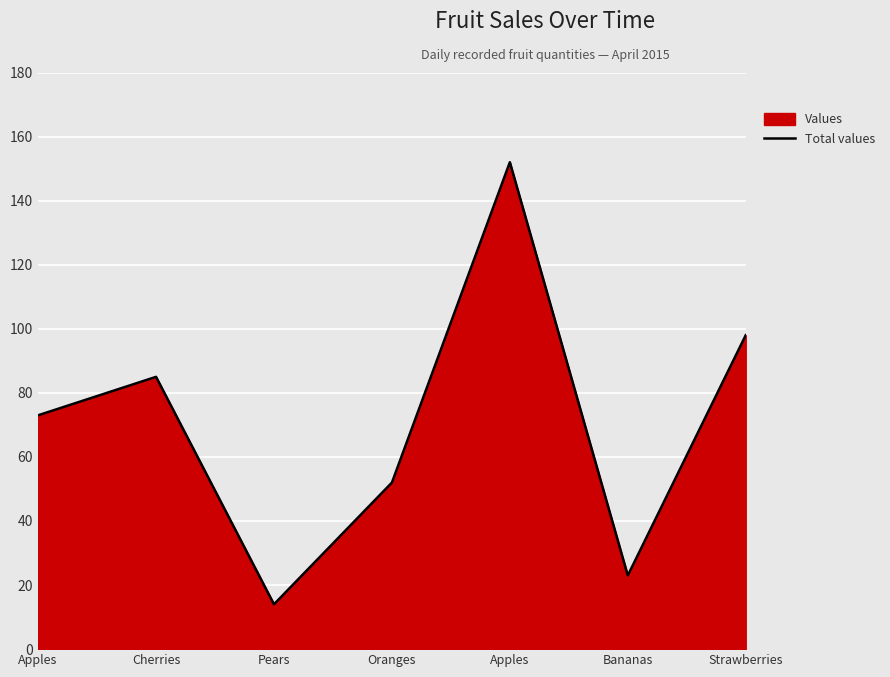

Rank the categories by value from highest to lowest.

Apples, Strawberries, Cherries, Apples, Oranges, Bananas, Pears